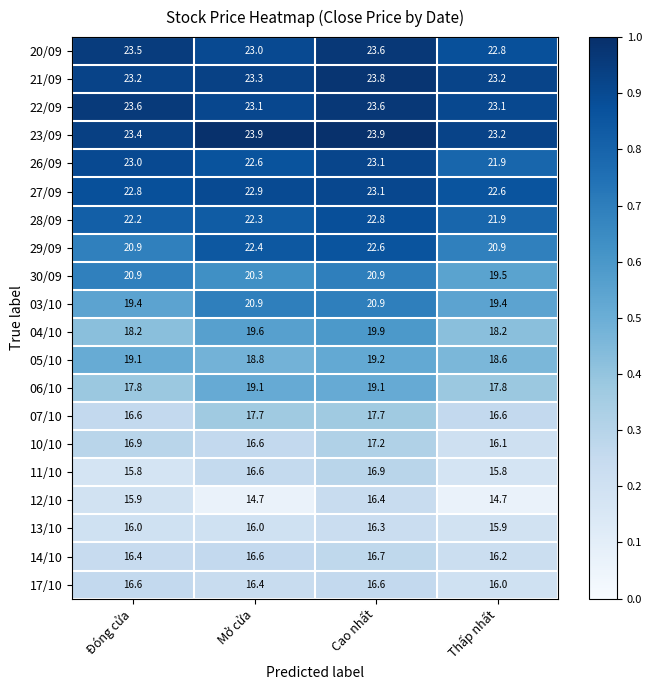

What is the difference between the highest and lowest values at Đóng cửa?

7.8